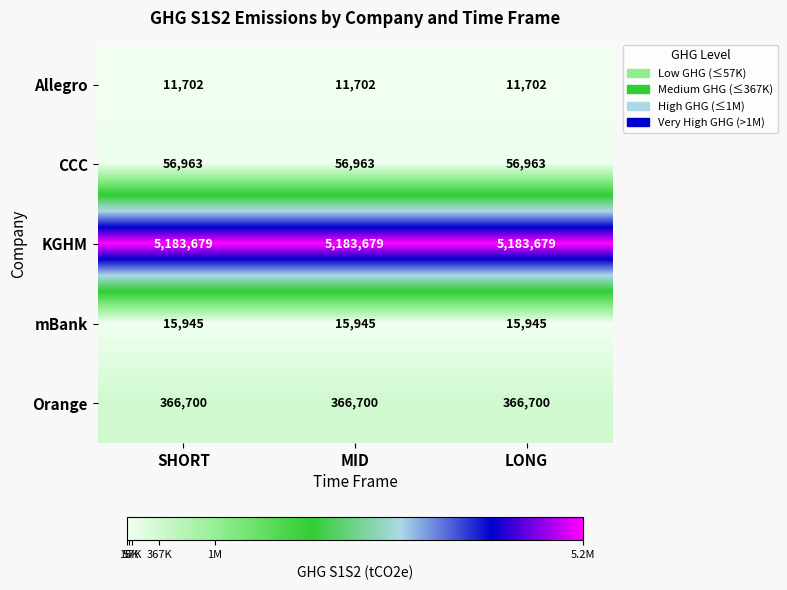

Is it true that CCC equals 56963 at MID?

True